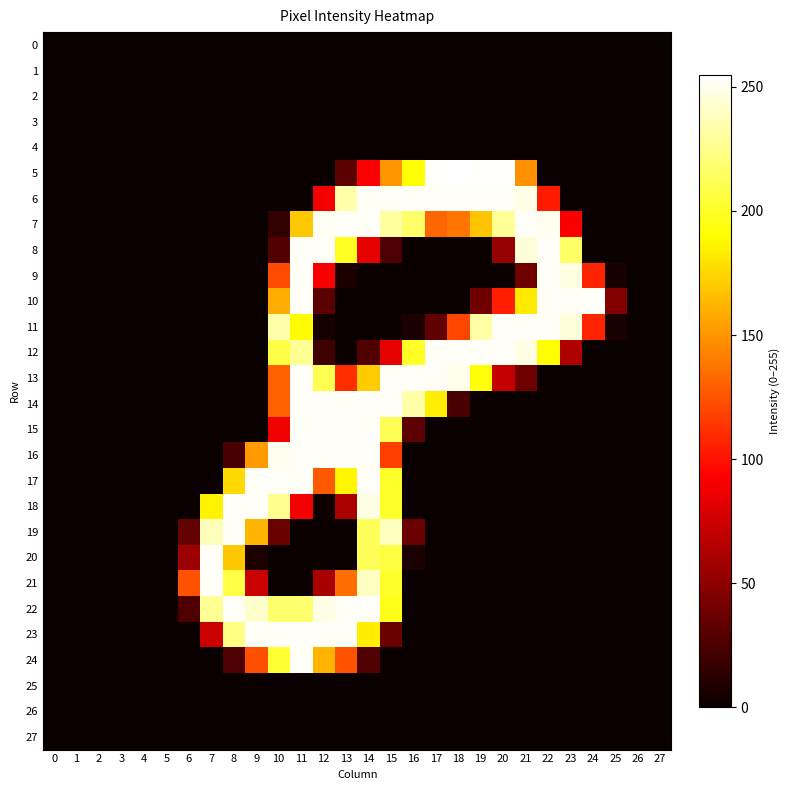

Rank the series at 25 from highest to lowest value.

10, 11, 9, 0, 1, 2, 3, 4, 5, 6, 7, 8, 12, 13, 14, 15, 16, 17, 18, 19, 20, 21, 22, 23, 24, 25, 26, 27